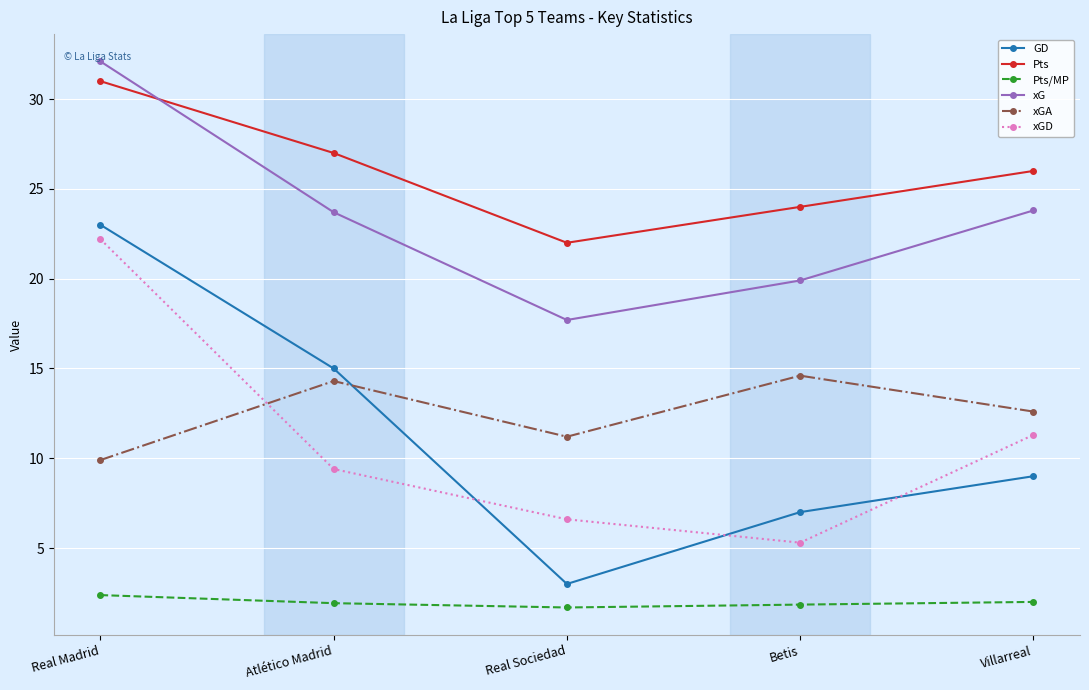

Where is GD nearest to the value 13?

Atlético Madrid